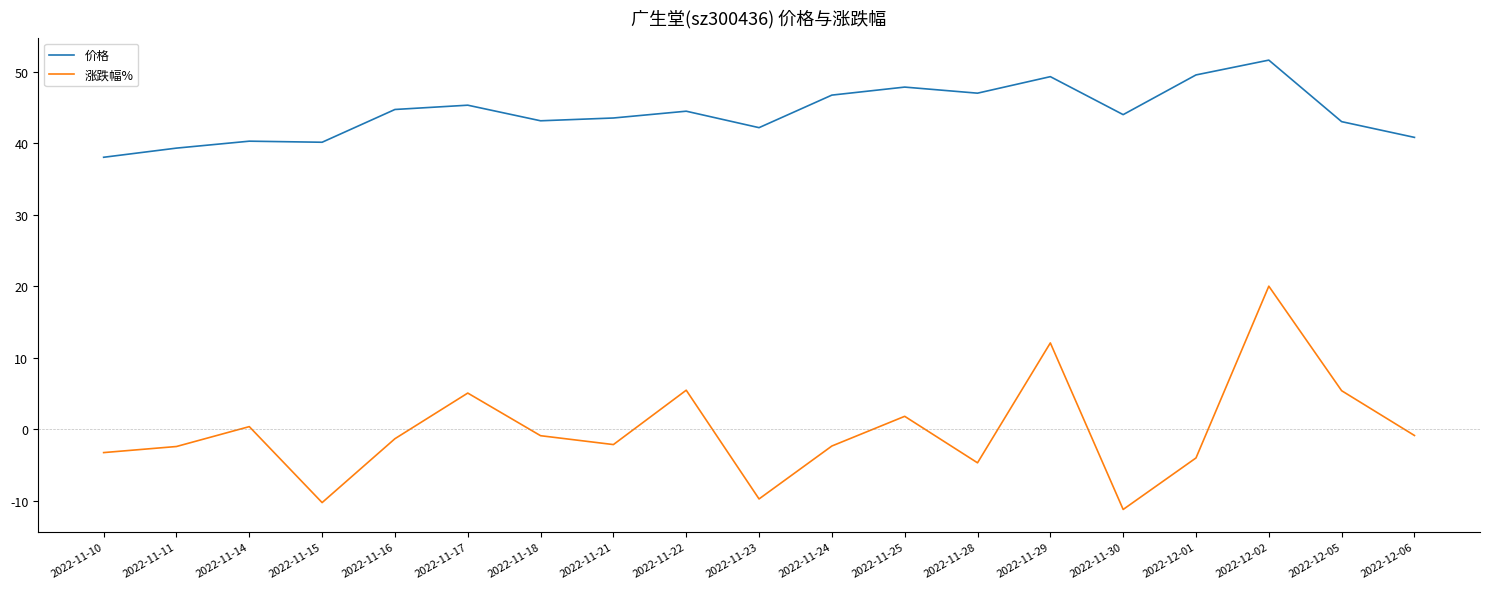

Is the value of 涨跌幅% at 2022-11-21 greater than the value of 价格 at 2022-12-01?

No